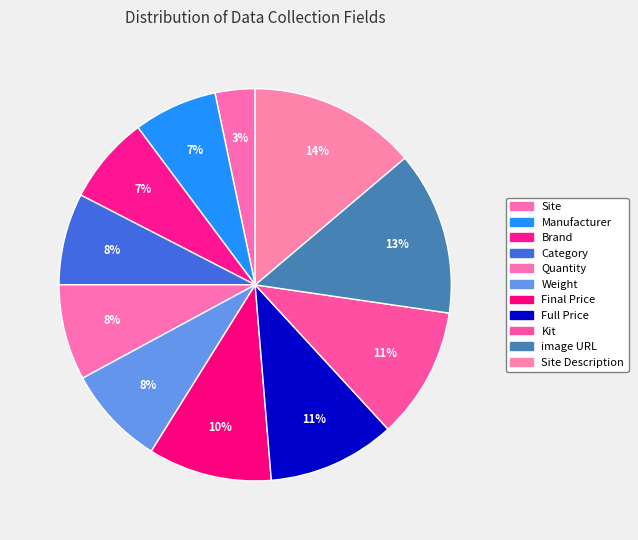

How many segments does this pie chart have?

11